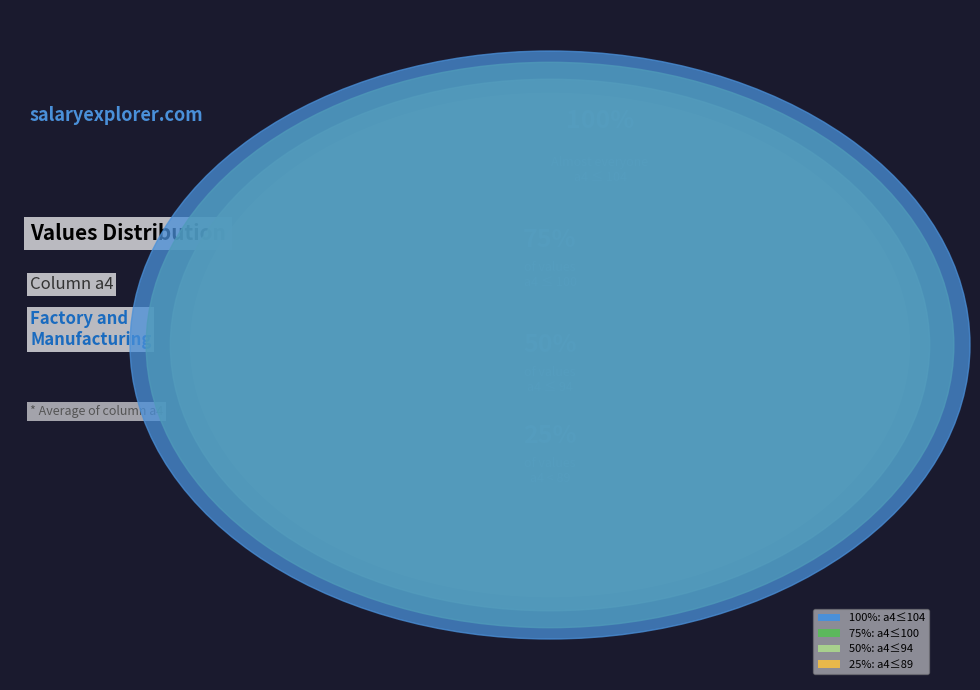

Is the sum of 57 and 57 greater than half?

No